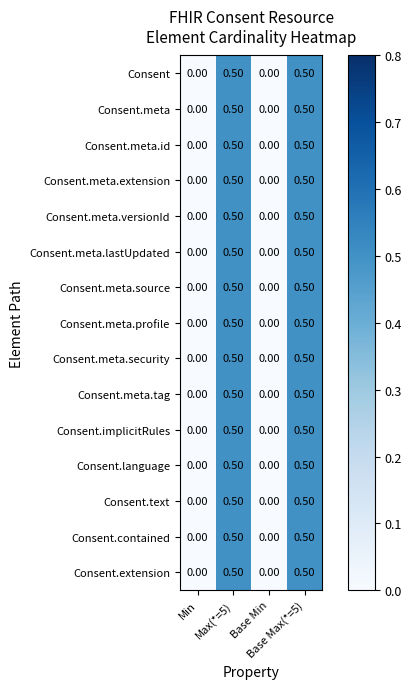

What is the difference between the maximum and second lowest values in the Consent.text series?

0.5